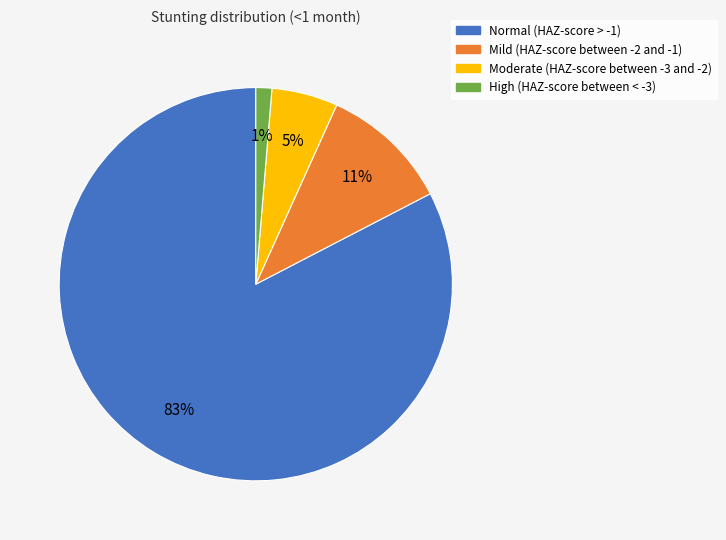

Does Moderate (HAZ-score between -3 and -2) account for over 50% of the chart?

No